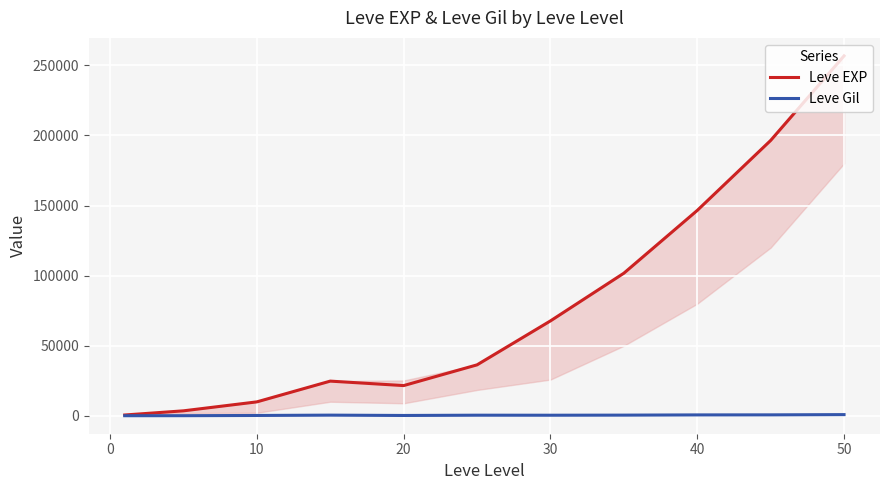

What is the value of the Leve Gil point at the 4th from the left?

529